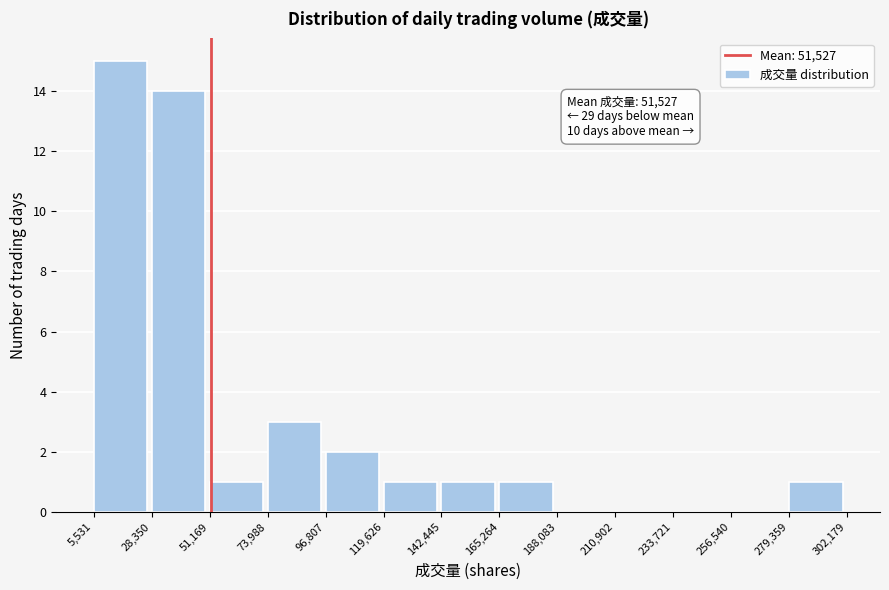

Over which range of the x-axis is the bar tallest?

5,531 to 28,350